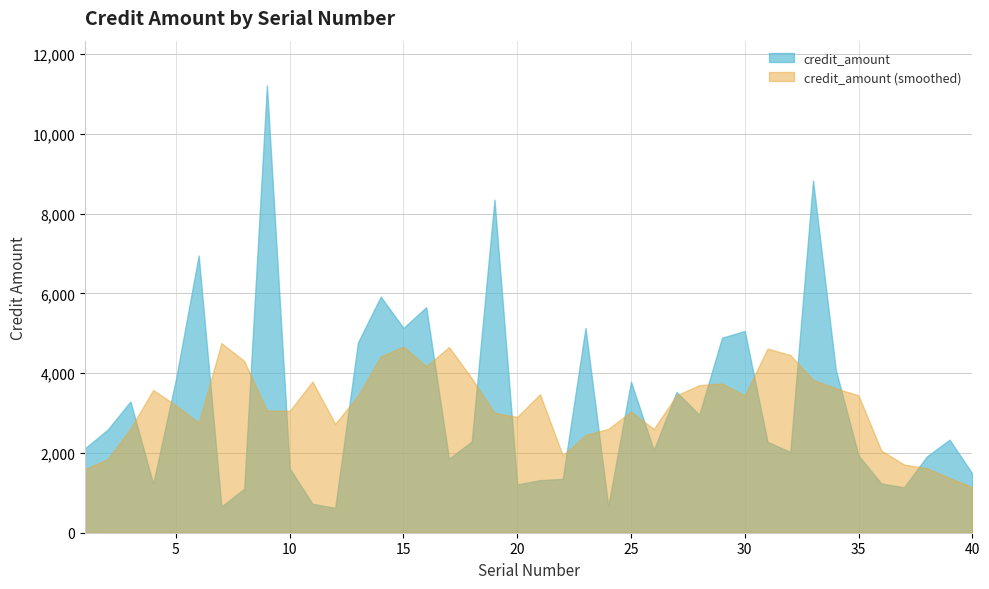

How many values are below 2290?

20